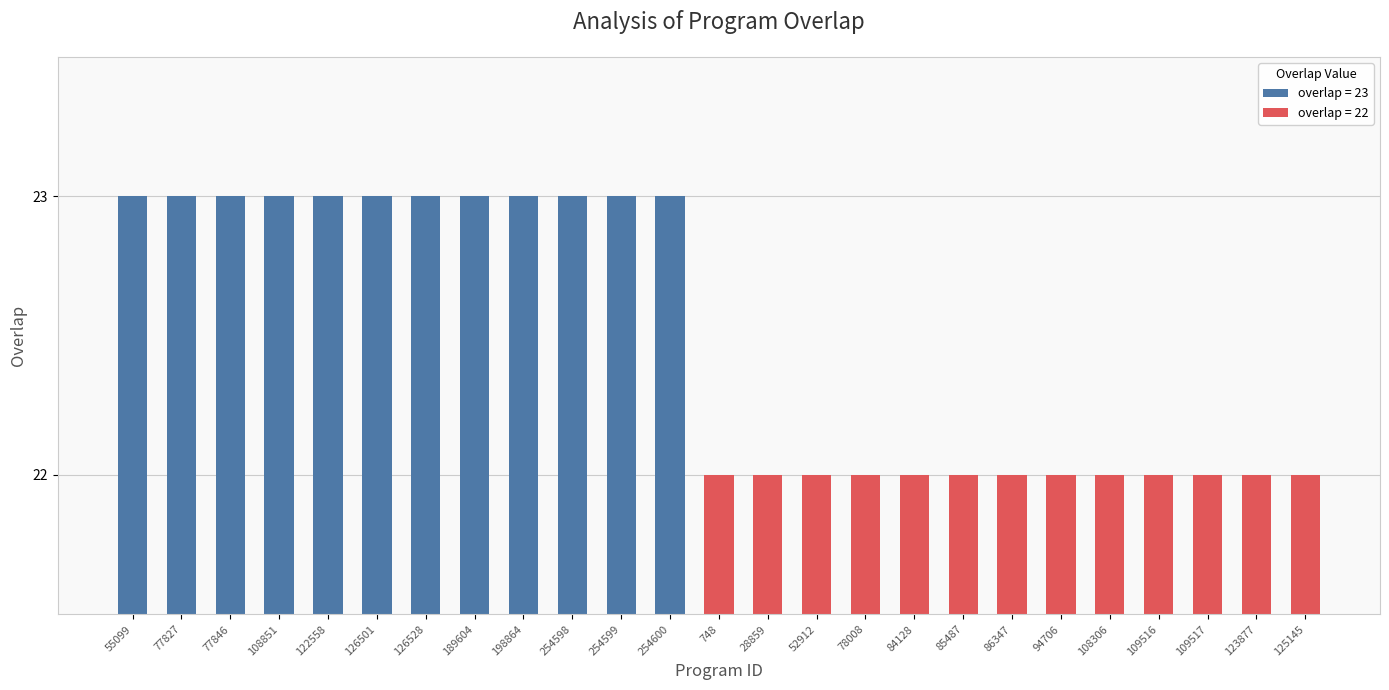

How many bars are there in total?

25